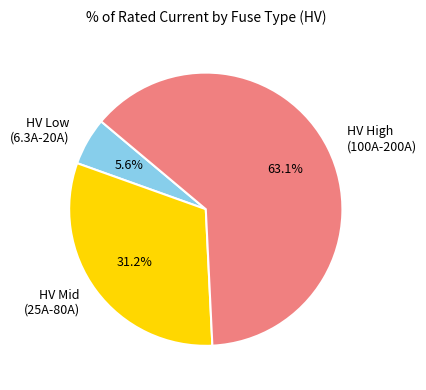

Is HV Mid (25A-80A) the majority of the pie?

No